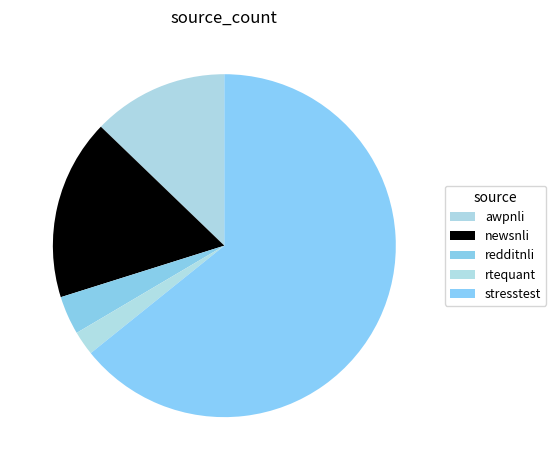

Count the number of slices in the pie.

5